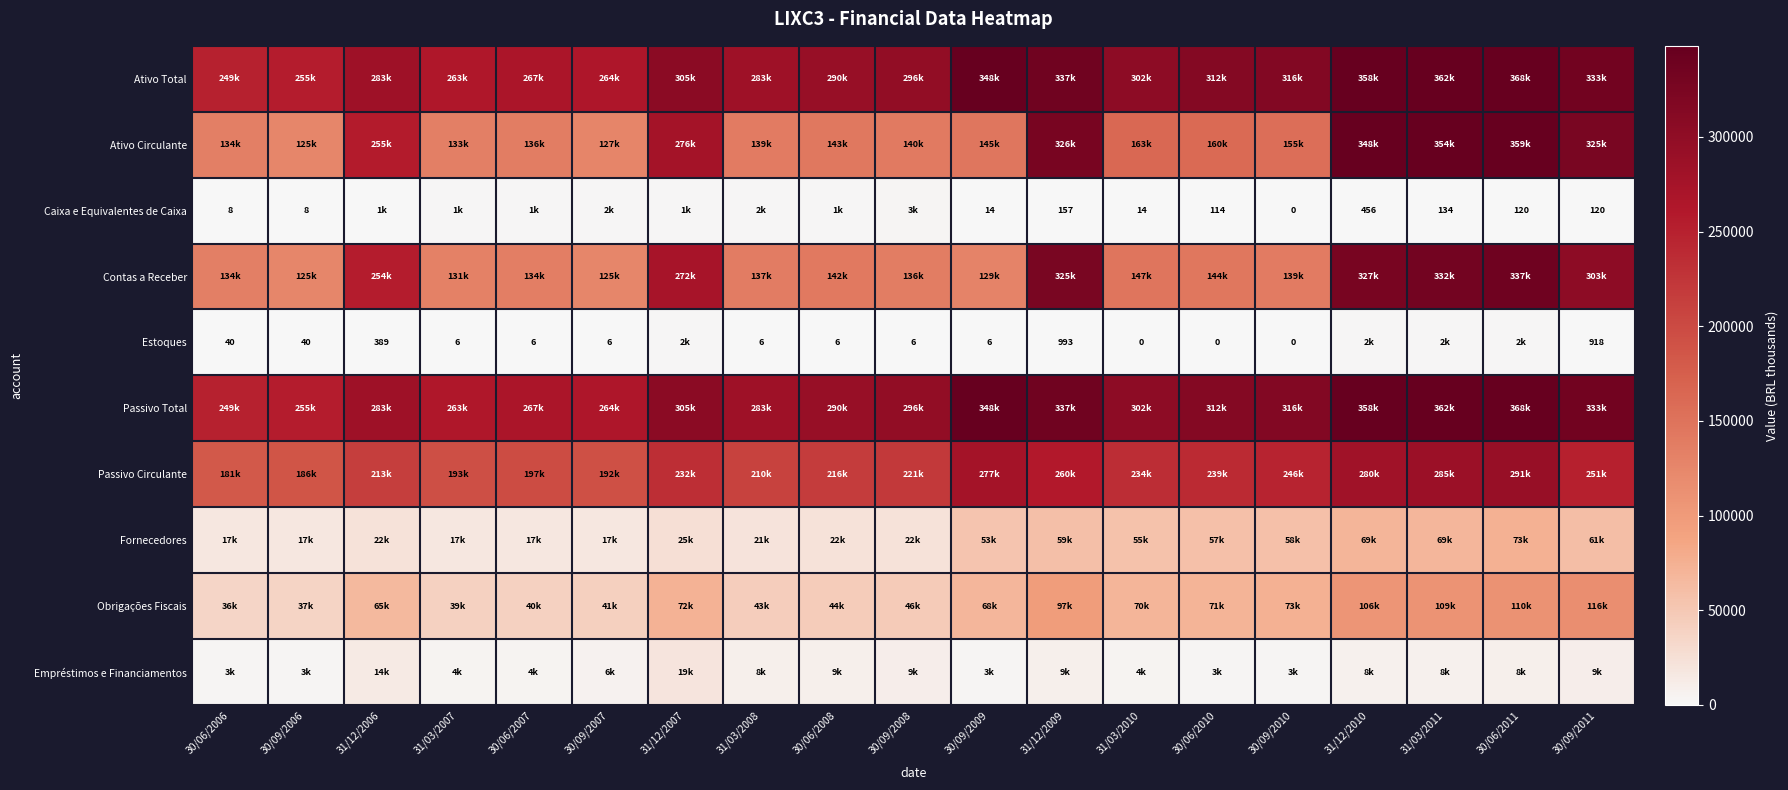

Which has a higher value, 30/09/2010 or 30/06/2007?

30/09/2010